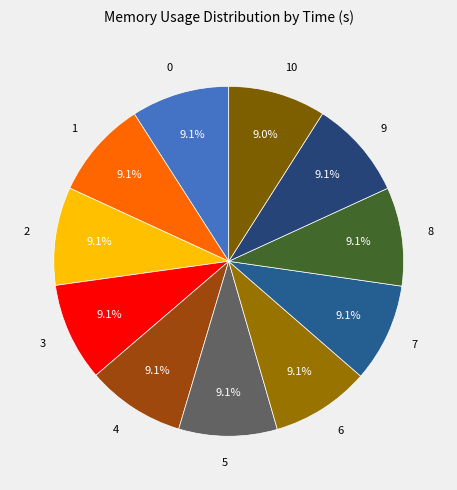

Does any single category account for the majority?

No